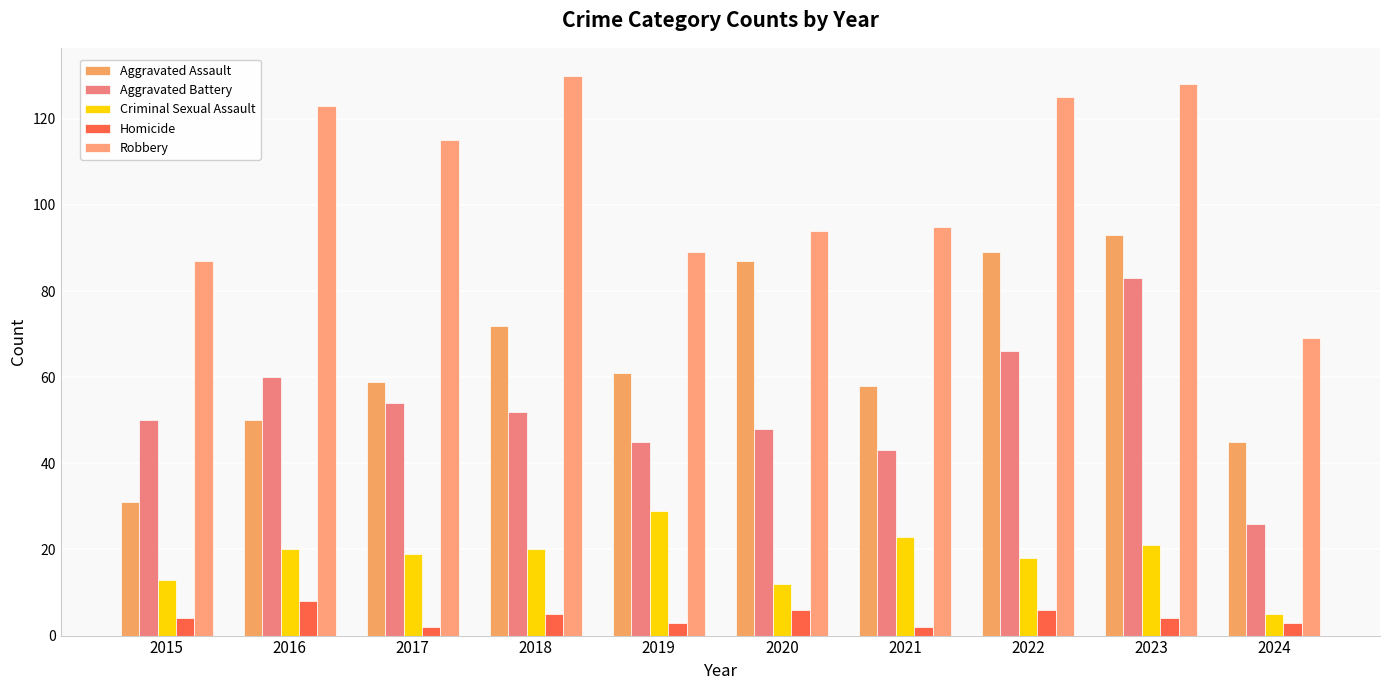

What is the sum of the Homicide values at 2024 and 2019?

6